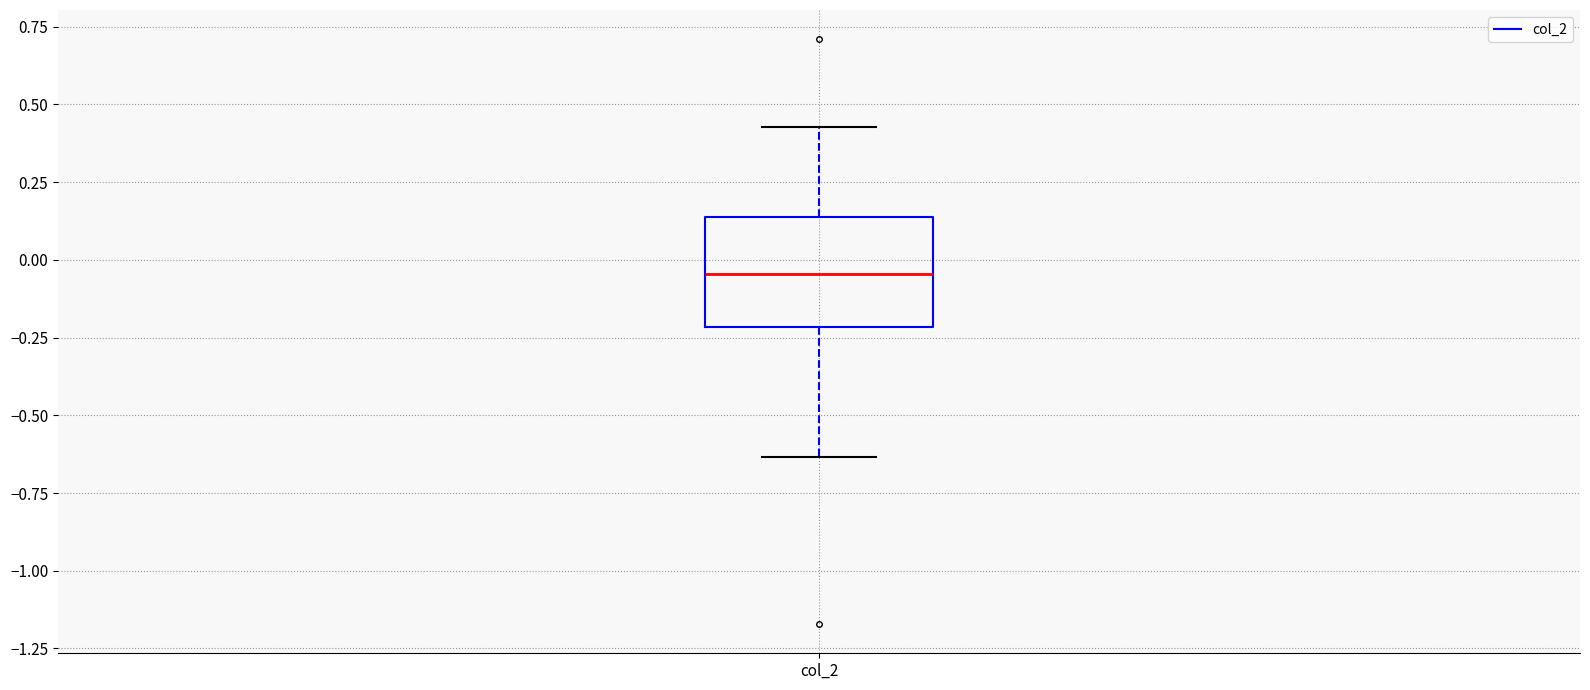

Transcribe this box plot: give where the median line is, the range the box spans, and where the two whiskers end, as read against the y-axis. The values are not printed on the chart, so give them approximately, as read against the axis.

median -0.05, box -0.20 to 0.15, whiskers -0.65 to 0.45